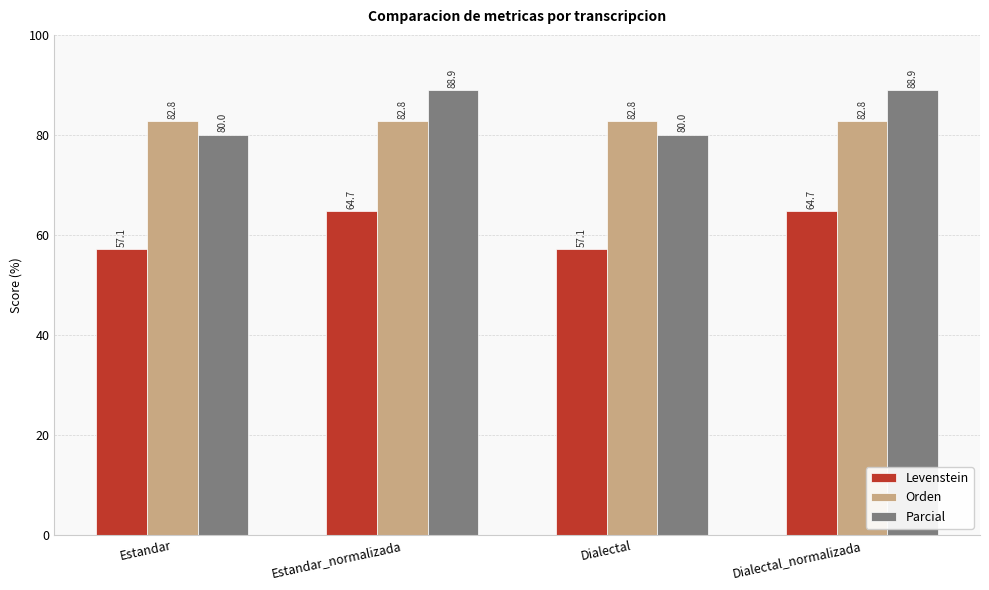

The Parcial series shows 88.9 at Dialectal_normalizada. True or false?

True